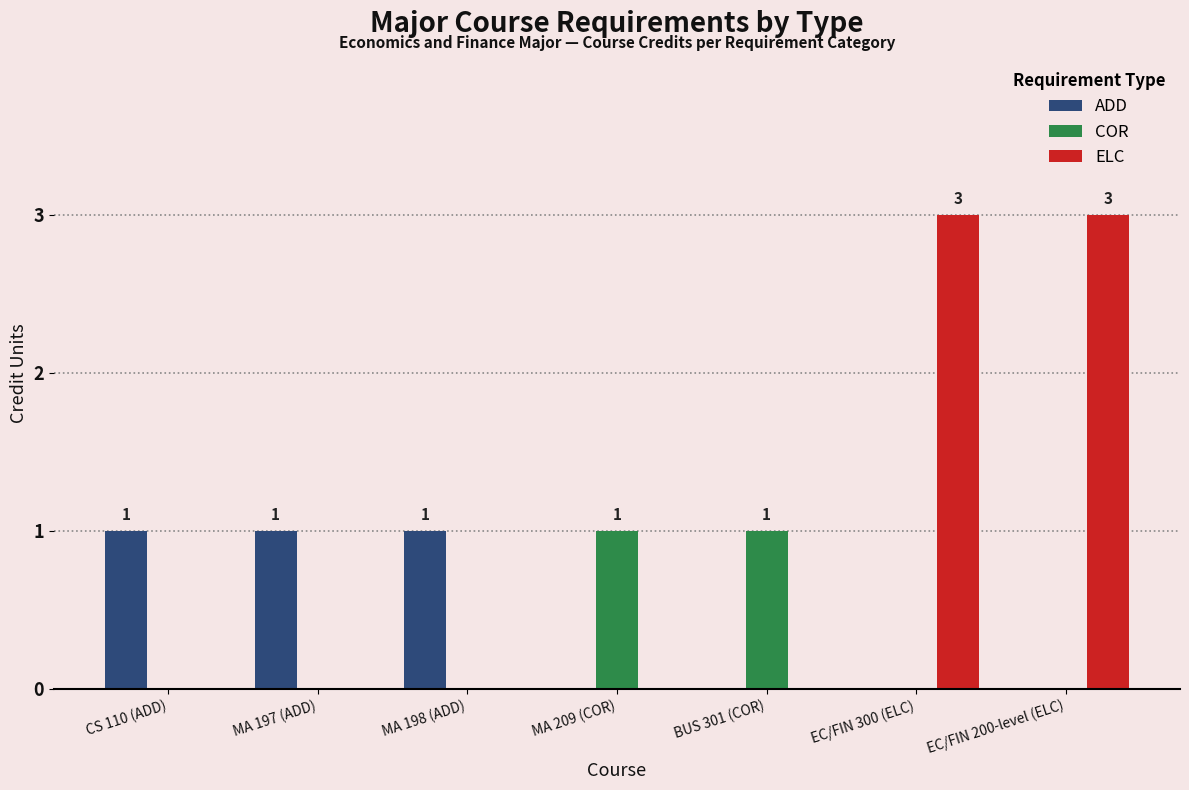

What is the approximate value of COR at MA 209 (COR)?

1